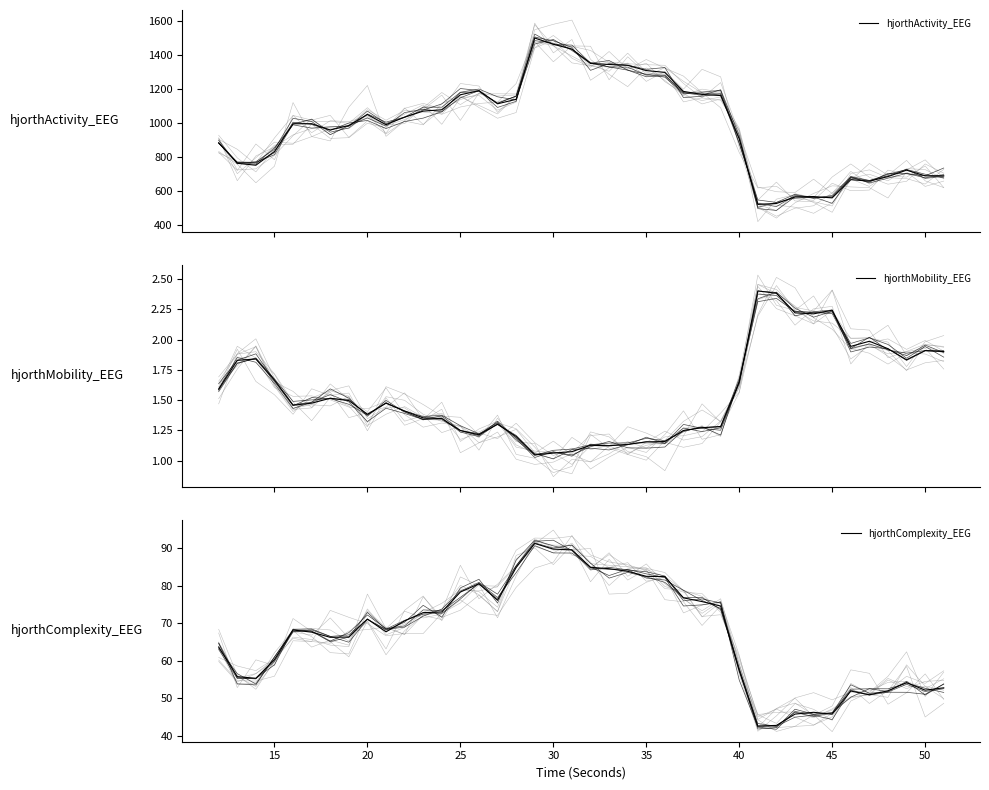

Which series has the largest range (max minus min)?

hjorthActivity_EEG